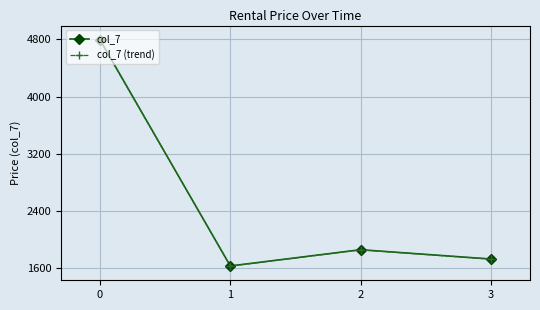

Where is col_7 nearest to the value 3213?

2